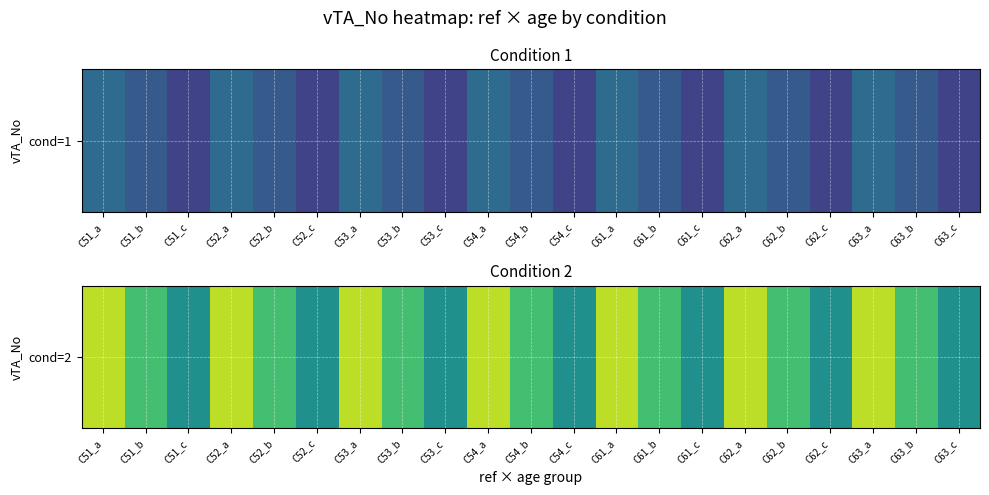

Which has a higher value, C53_b or C54_c?

C53_b